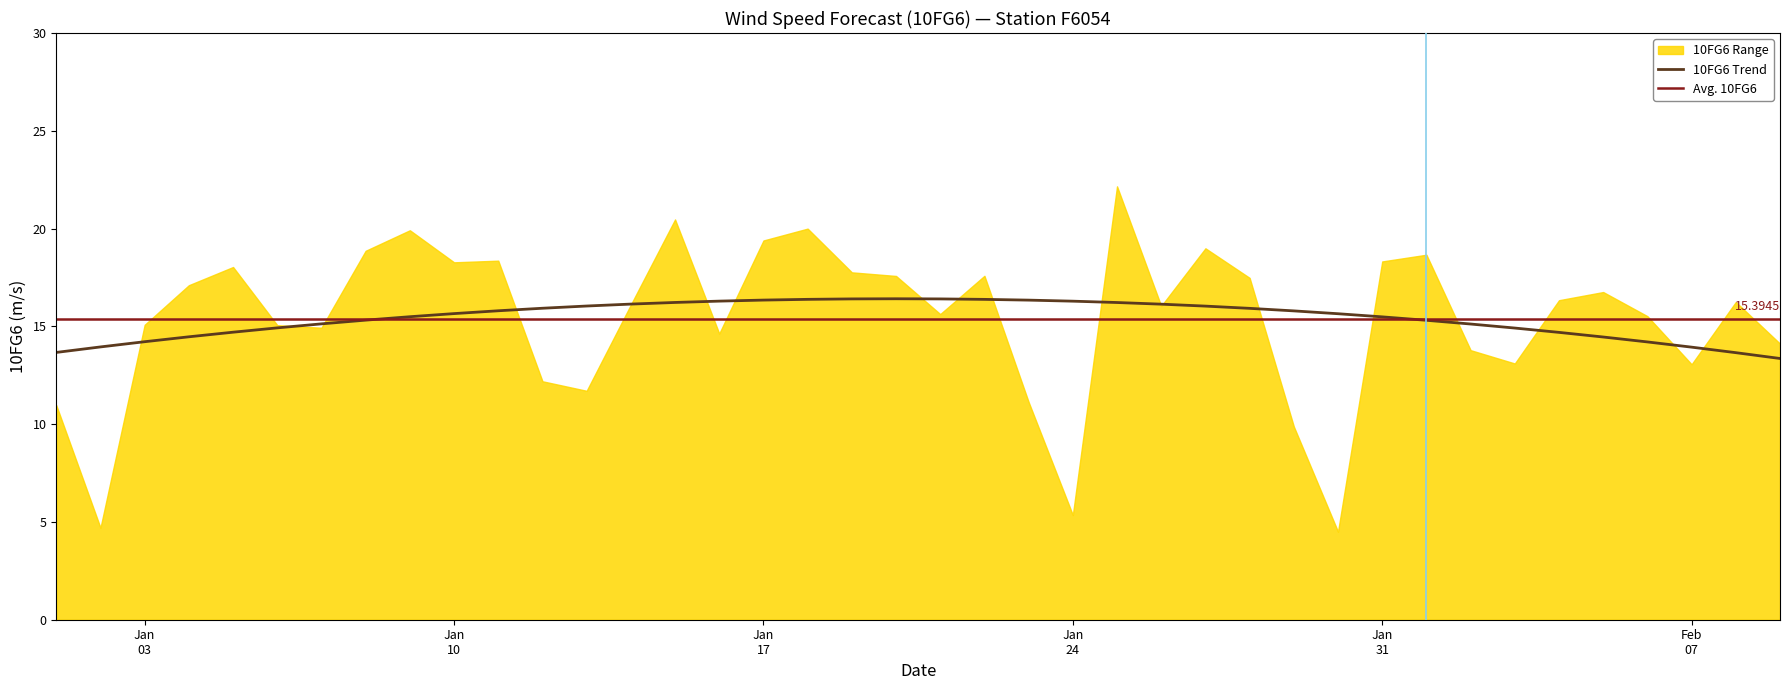

What is the sum of all values?

615.8